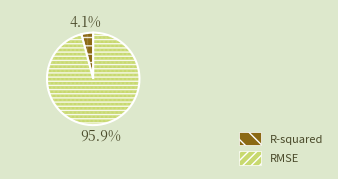

Rank the categories by value from highest to lowest.

RMSE, R-squared